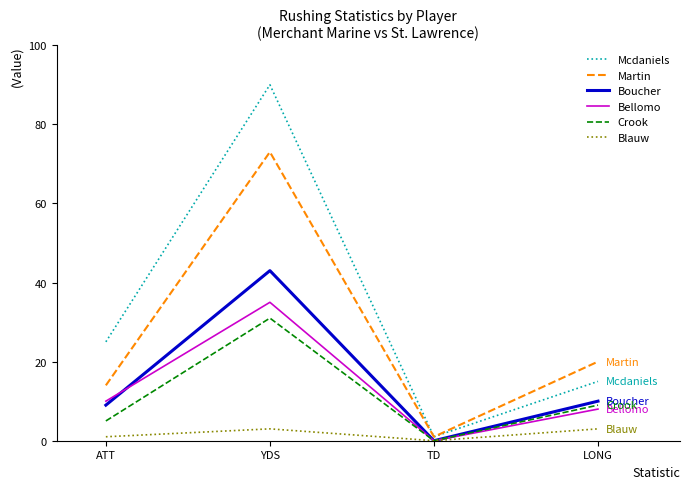

Is it true that Blauw equals 3 at LONG?

True